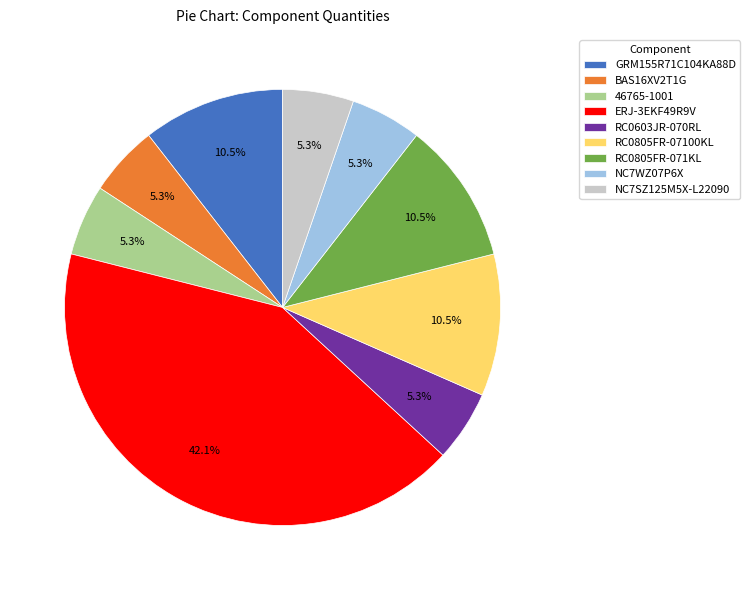

To the nearest percent, what portion does 46765-1001 represent?

5%